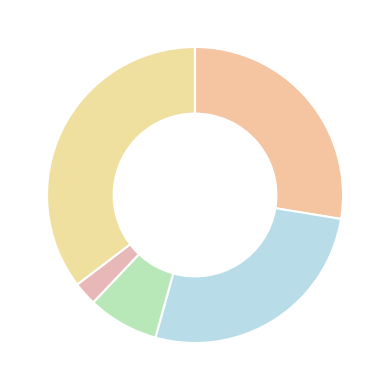

Which slice is the smallest?

Homicide